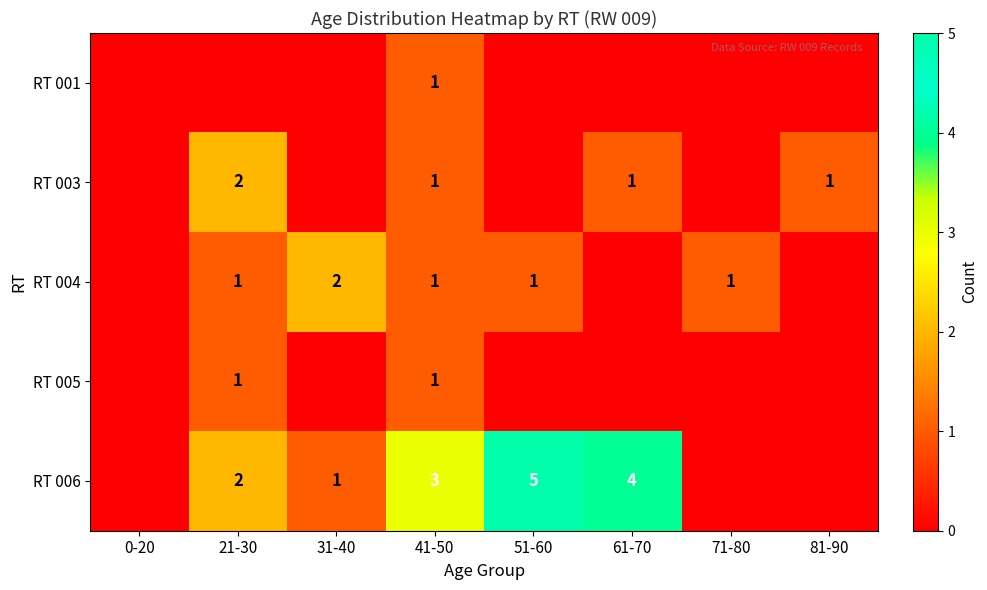

The RT 004 series shows 2 at 31-40. True or false?

True